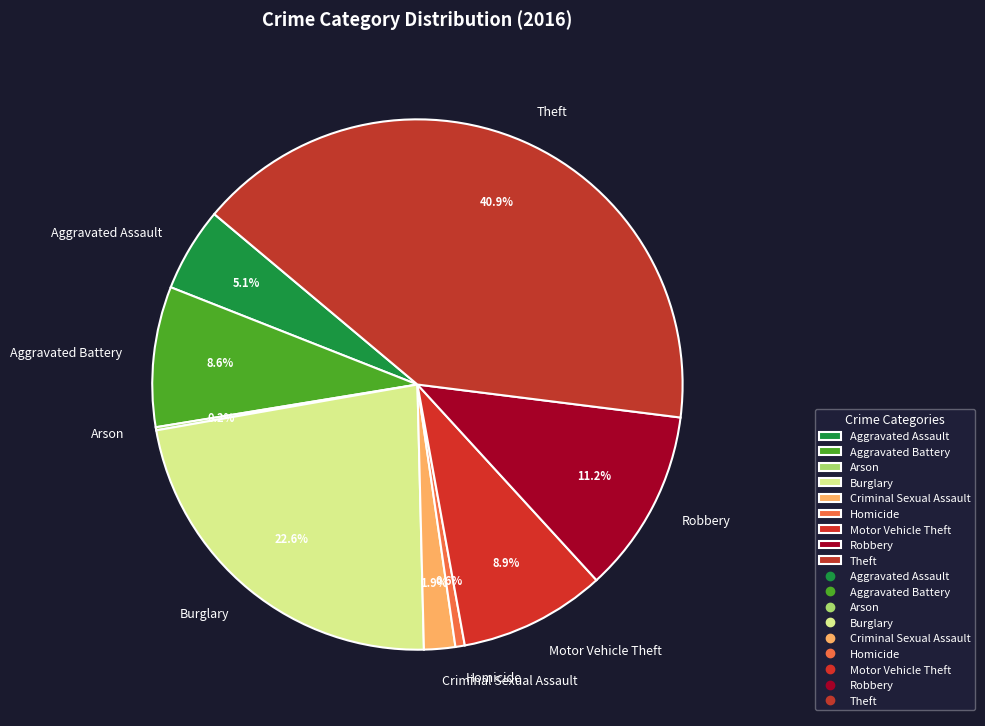

To the nearest percent, what is the difference between the largest and smallest slice percentages?

41%